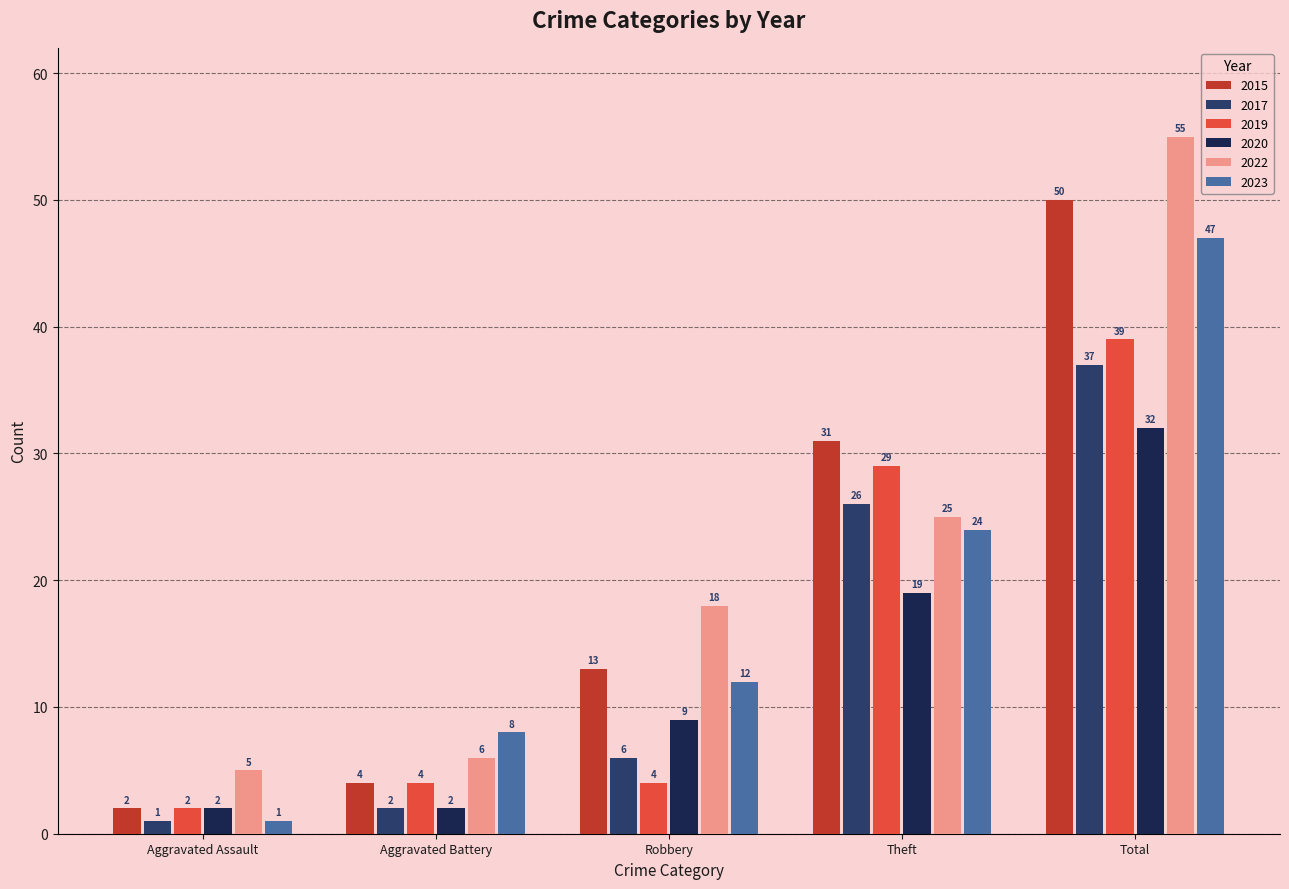

What is the value of the 2017 bar at the 2nd from the left?

2